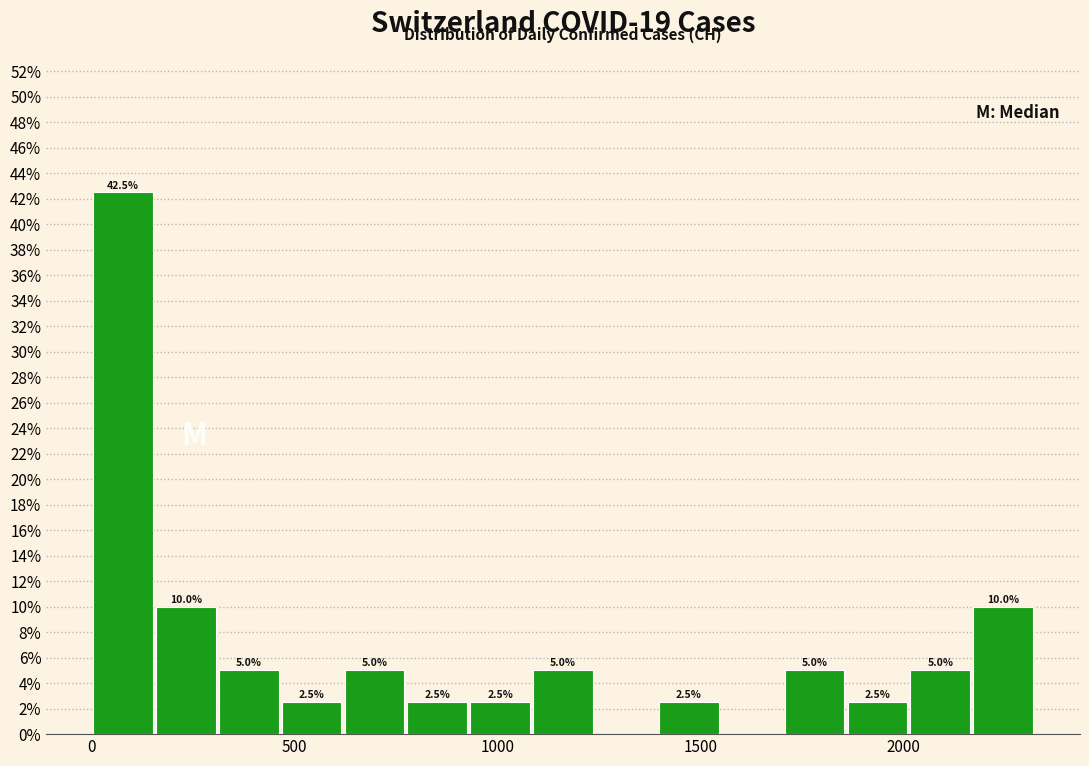

Around what value on the x-axis is the tallest bar? Give the approximate position of its centre, as read against the axis.

100